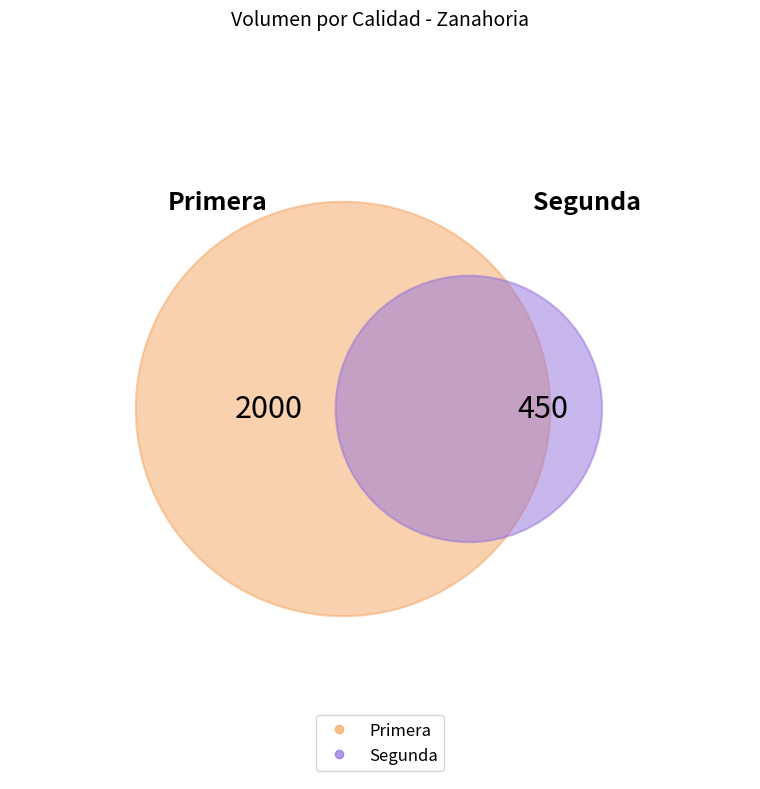

Is Segunda the majority of the pie?

No